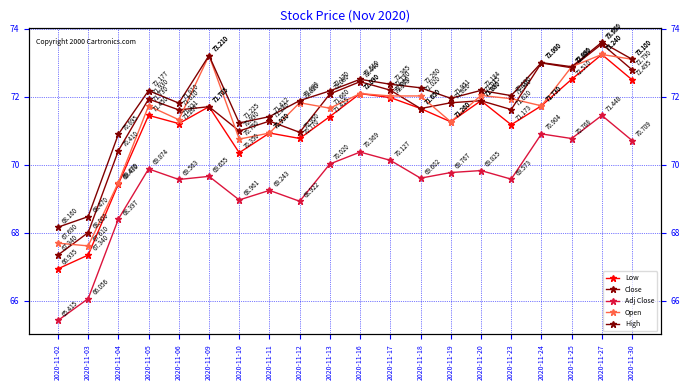

At how many categories does at least one series exceed 71?

17